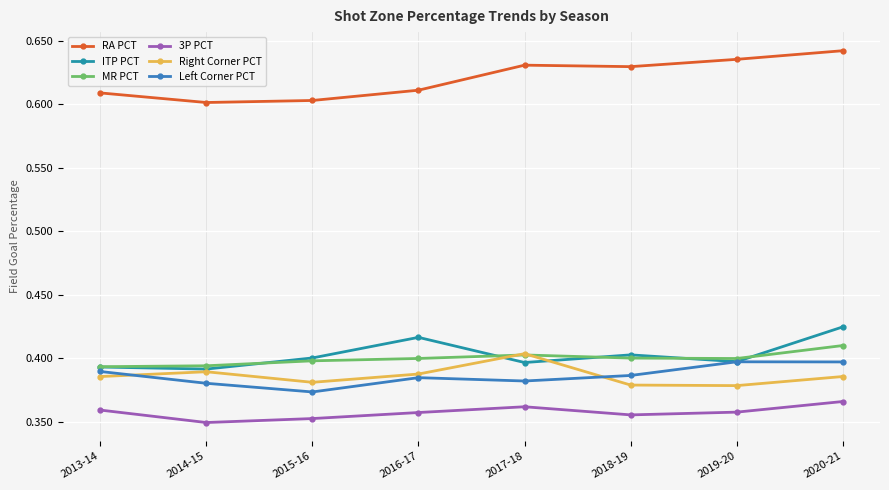

List the series in order of their peak value, highest first.

RA PCT, ITP PCT, MR PCT, Right Corner PCT, Left Corner PCT, 3P PCT